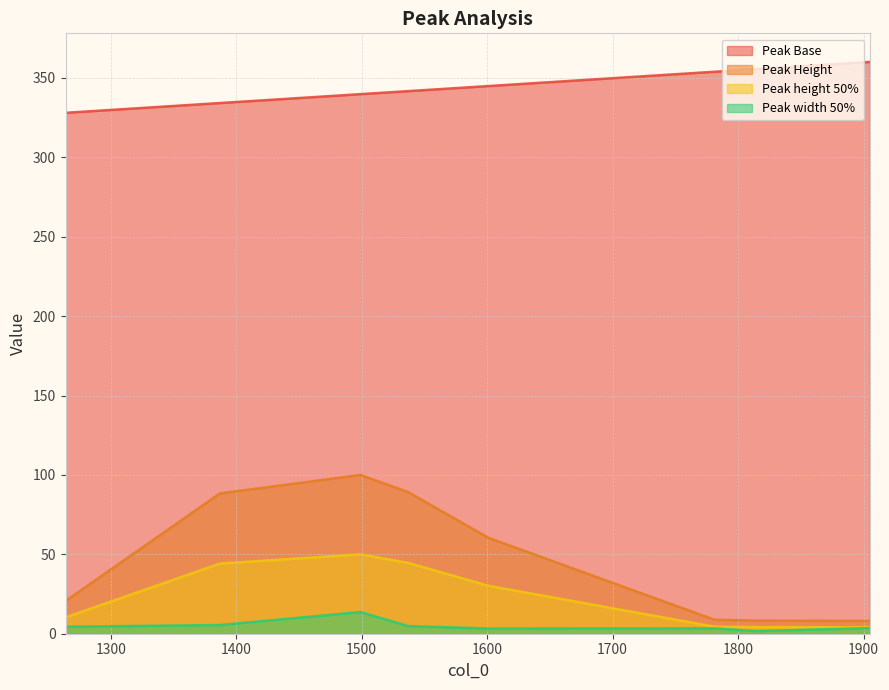

What is the spread (max minus min) of values at 1781?

350.5